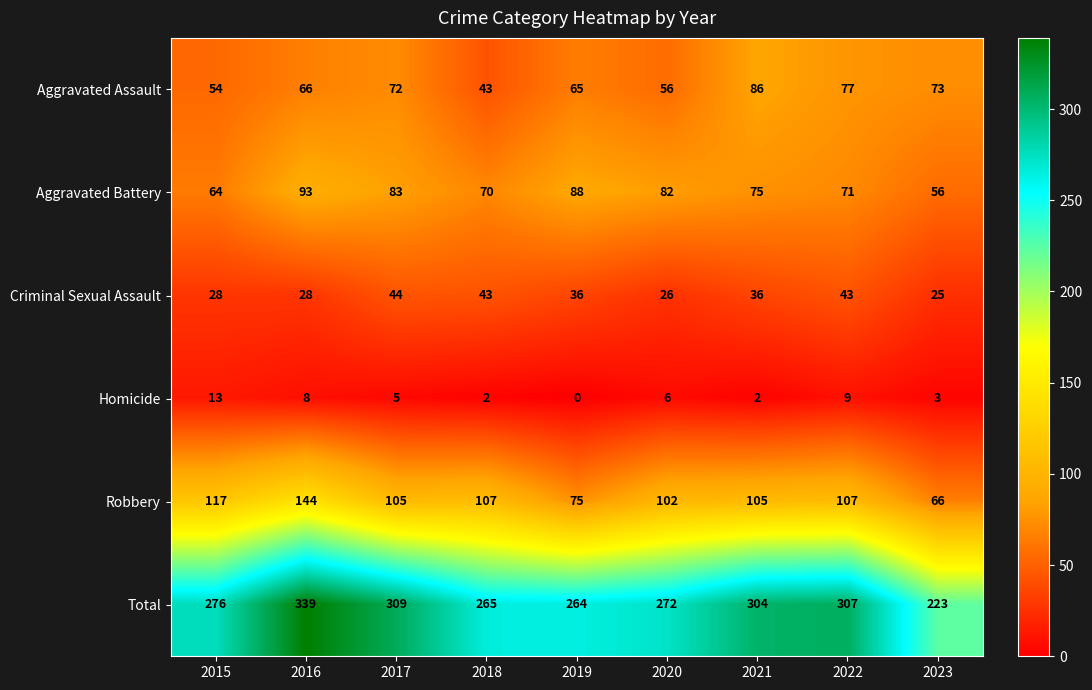

How many distinct data groups are displayed?

6